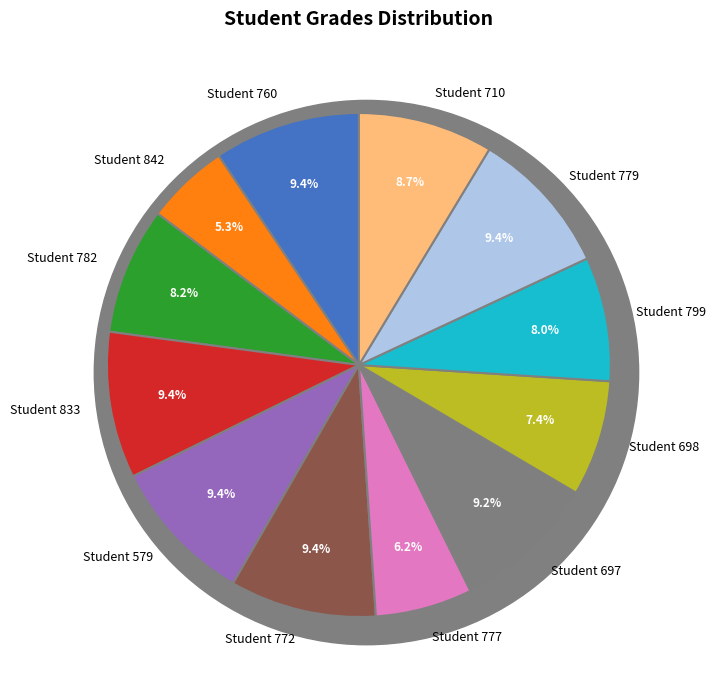

Rank the categories by value from lowest to highest.

842, 777, 698, 799, 782, 710, 697, 760, 833, 579, 772, 779